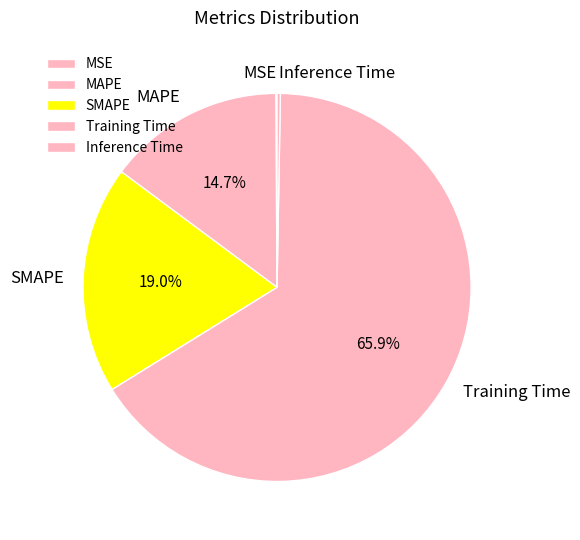

Does Training Time represent more than half of the total?

Yes